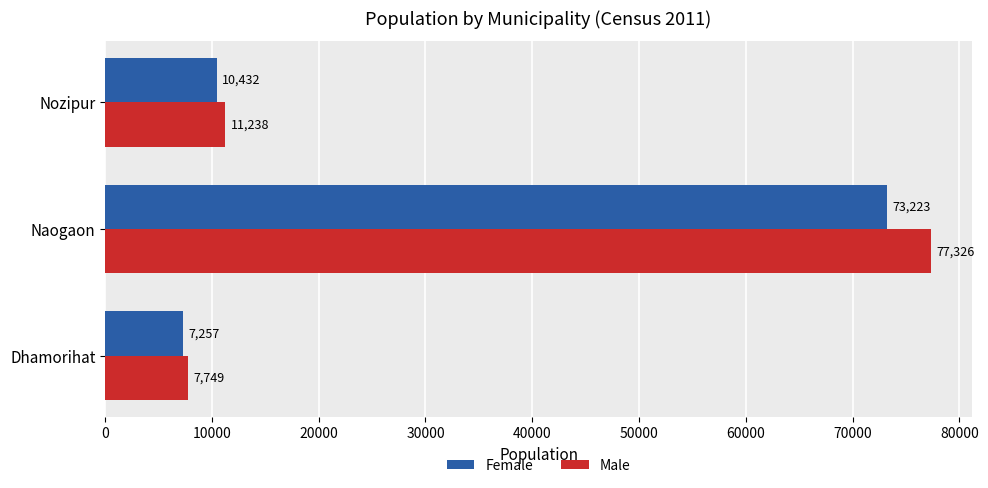

What is the difference between the Female values at Naogaon and Dhamorihat?

65966